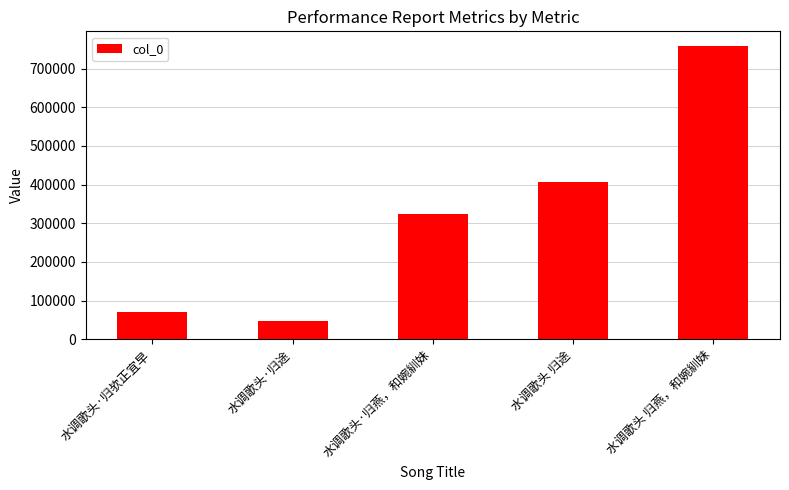

What is the value of the 1st bar from the left?

70651